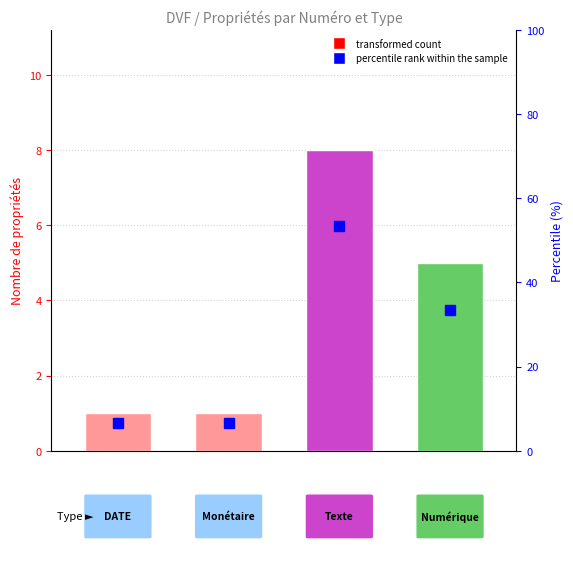

What is the approximate value of percentile rank within the sample at 0.0?

6.7